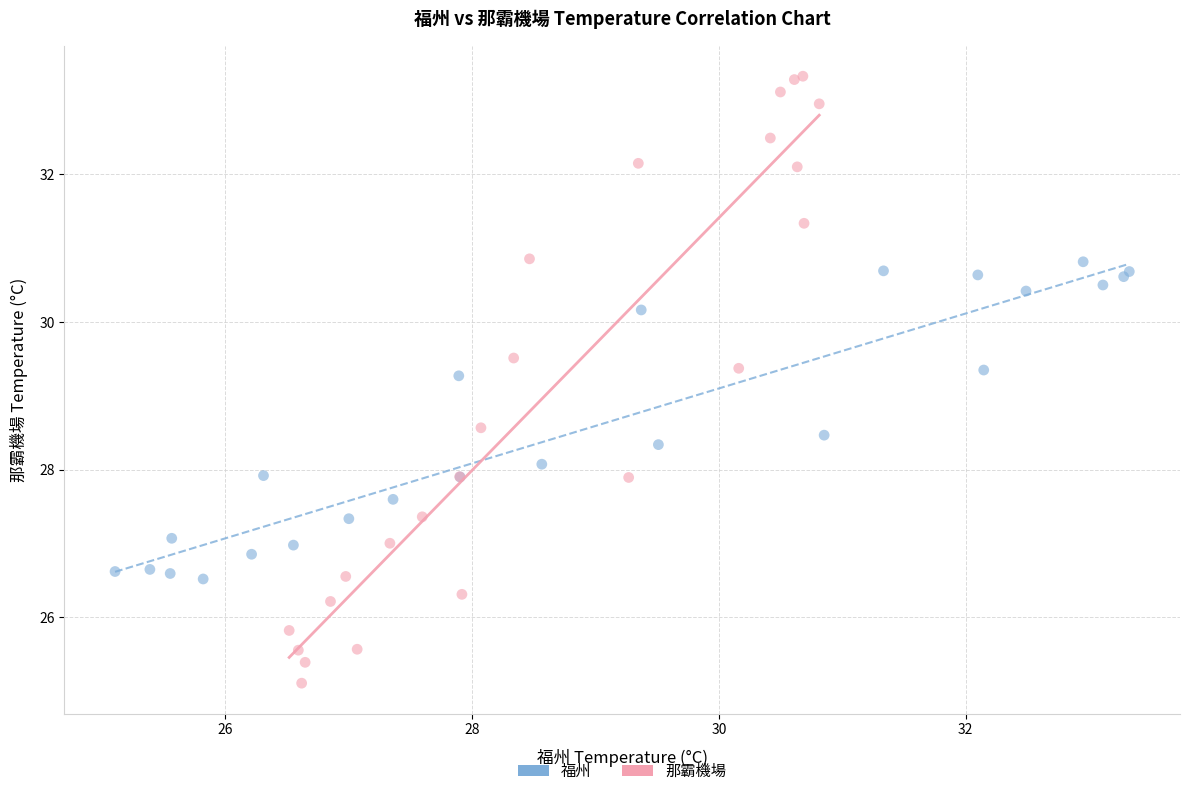

What are all the series names shown in the legend?

福州, 那霸機場